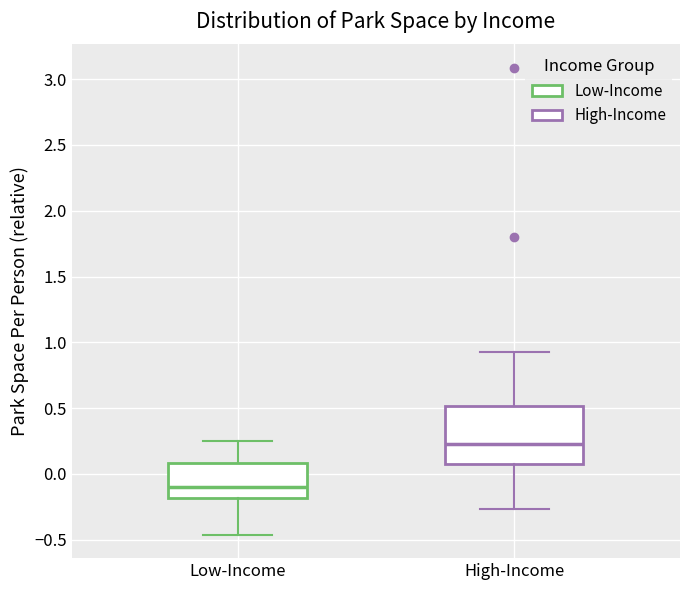

Which box has the highest median line?

High-Income